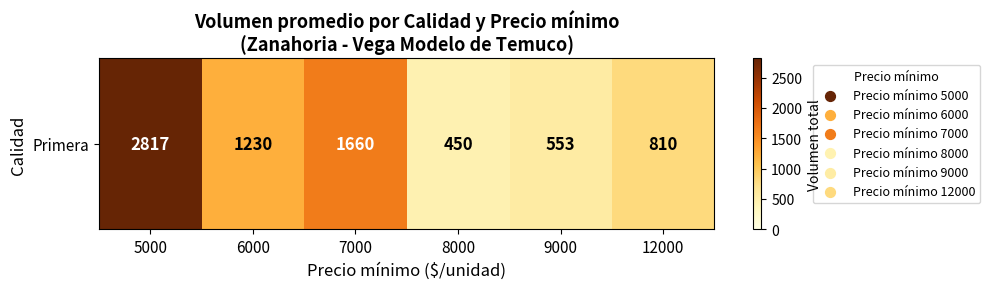

True or false: the data shows 450 at 8000.

True